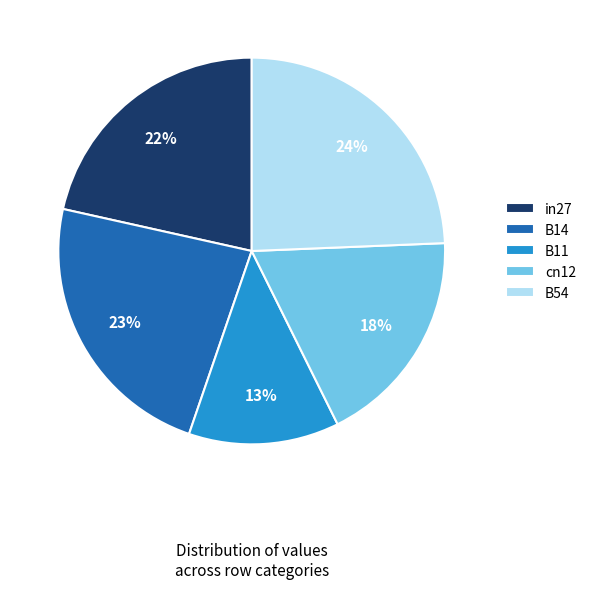

Does B11 account for over 50% of the chart?

No